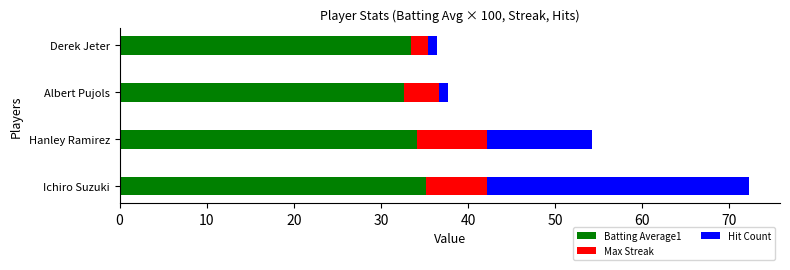

Count the number of data series in this chart.

3